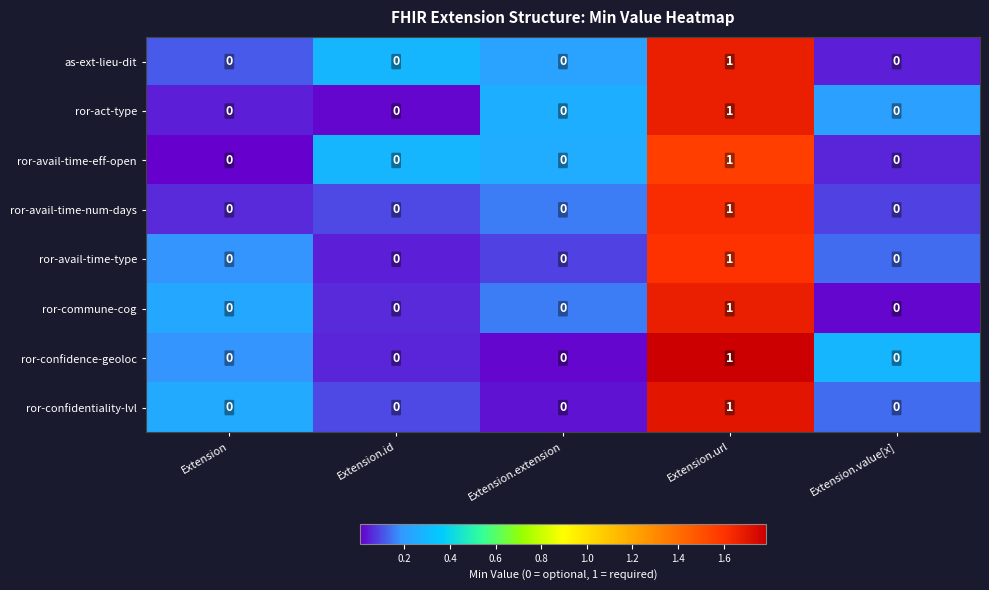

At which category is the sum across all series the highest?

Extension.url